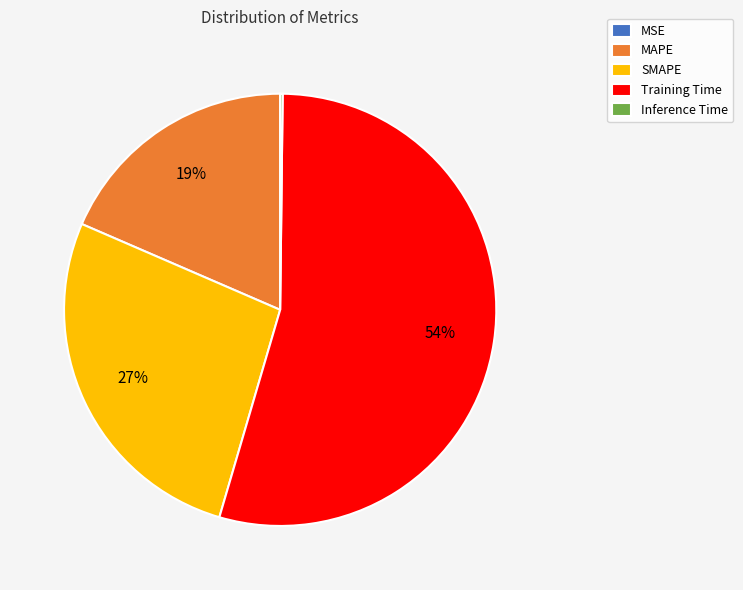

What percentage is the Training Time slice, to the nearest percent?

54%